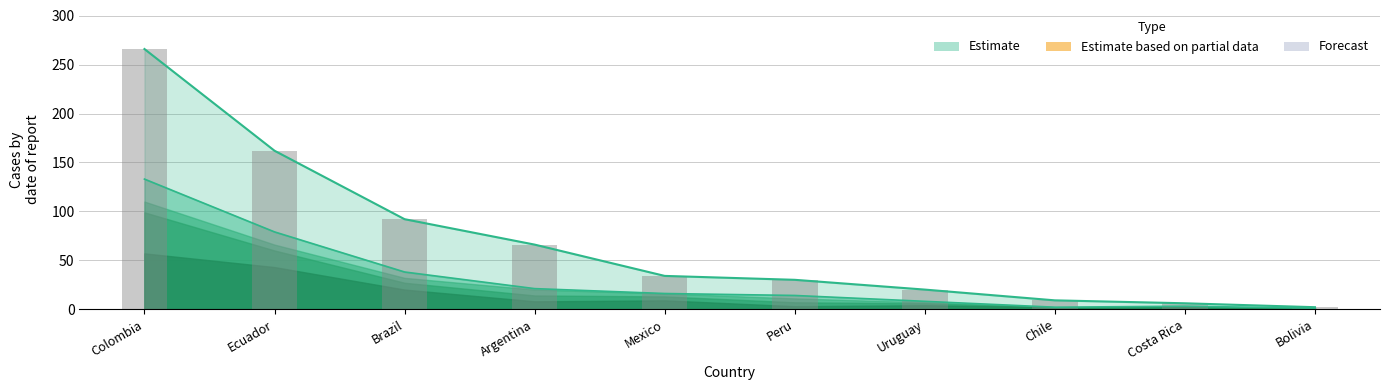

Is it true that count_plays_25 equals 11 at Uruguay?

False